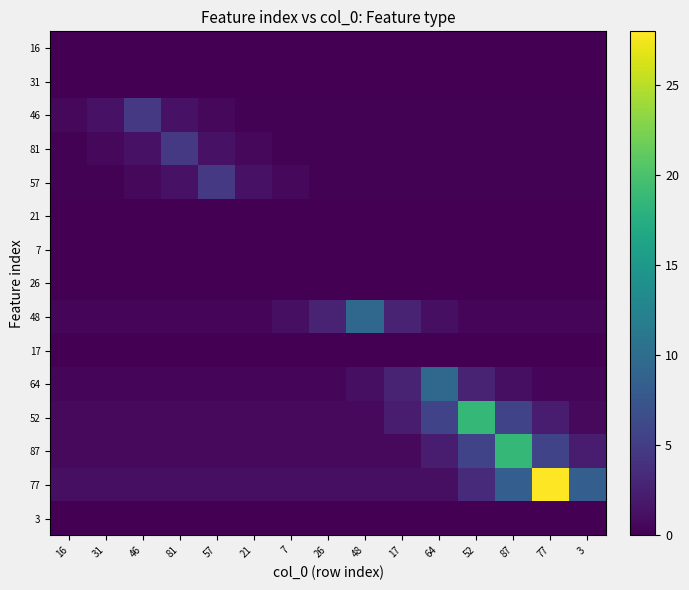

At how many categories does at least one series exceed 7?

6